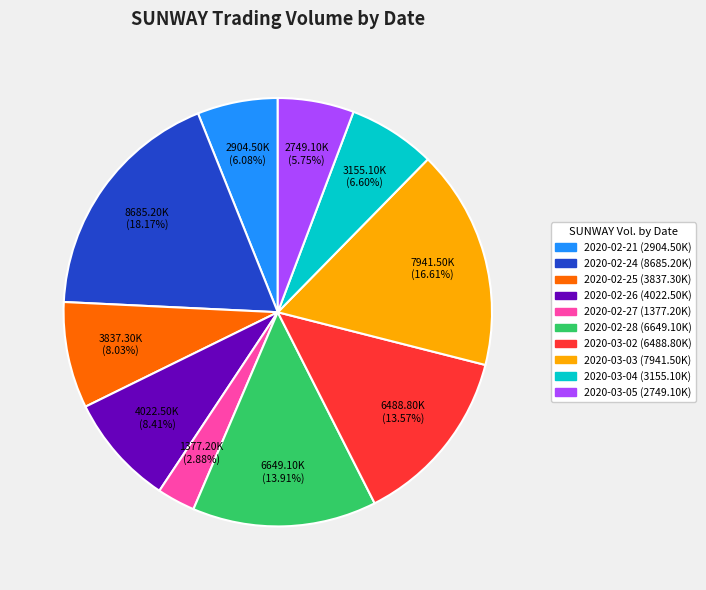

Approximately how many times larger is the value at 2020-03-03 compared to 2020-02-21?

2.7